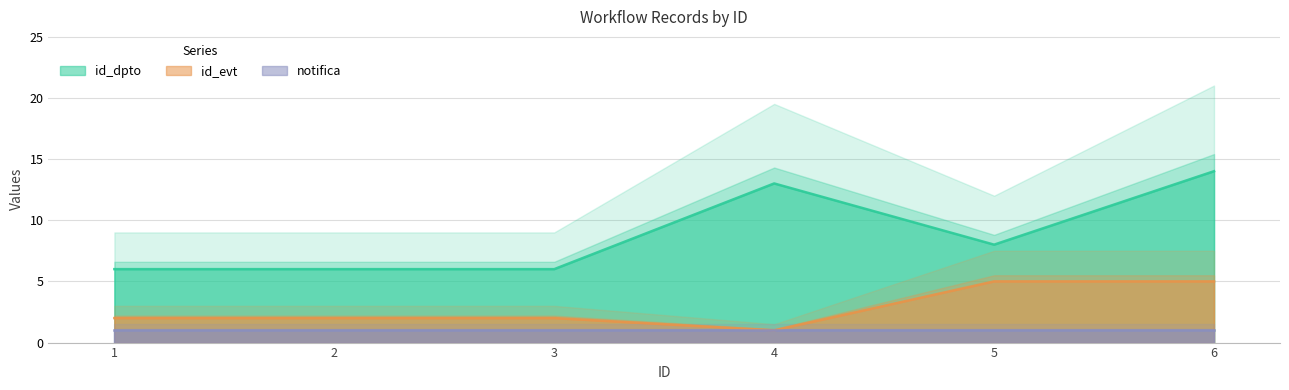

List the labels in order of id_evt value, smallest first.

4, 1, 2, 3, 5, 6